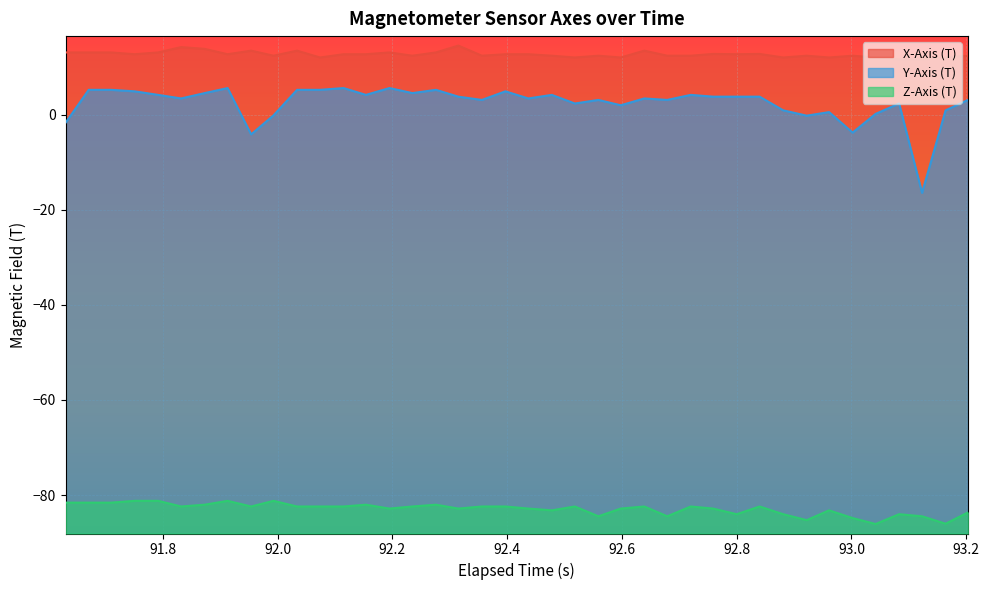

True or false: X-Axis (T) and Y-Axis (T) cross at least once.

False